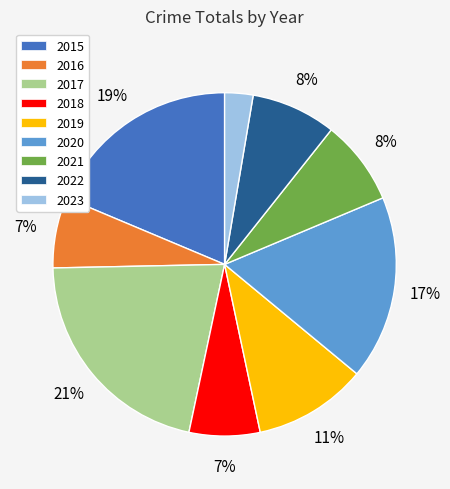

Between 2017 and 2020, which is larger?

2017